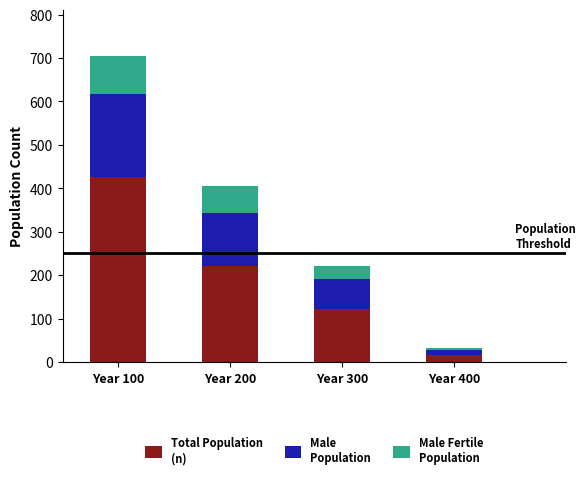

At which category is the sum across all series the highest?

Year 100